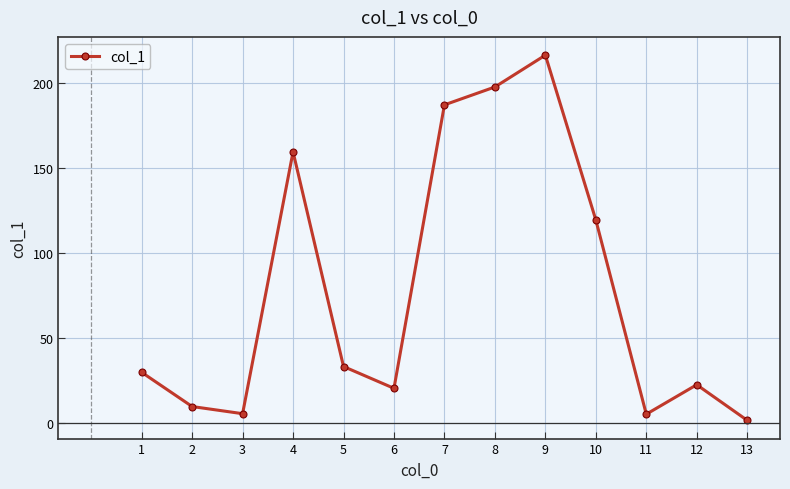

What is the value of the 9th point from the left?

216.2